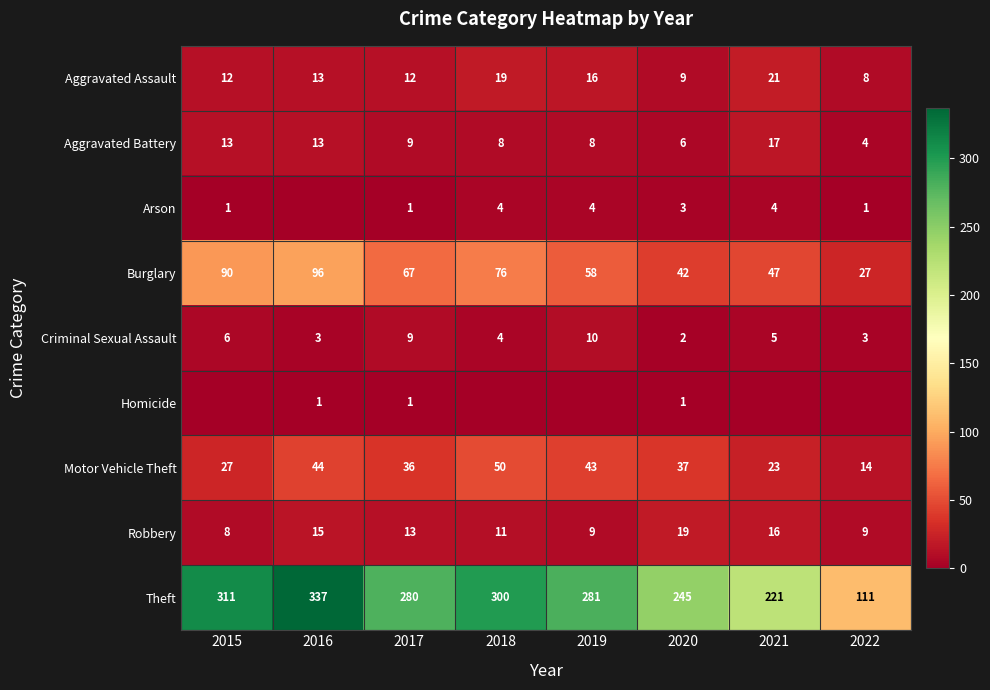

What is the difference between the highest and lowest values at 2020?

244